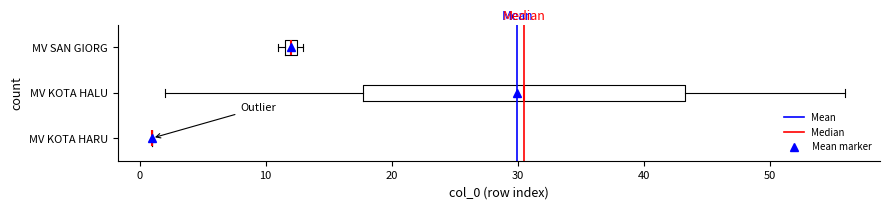

Where is the left edge of the box for MV SAN GIORG on the x-axis? The values are not printed on the chart, so give them approximately, as read against the axis.

12